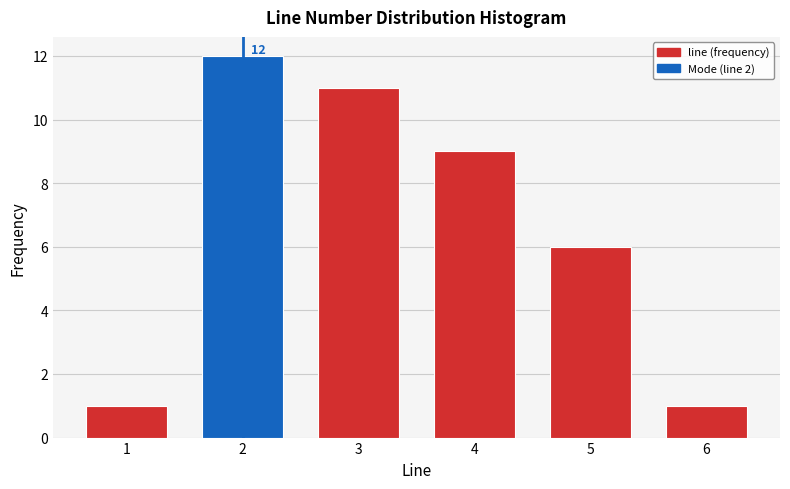

Reading left to right, list all the values displayed in this chart.

1=1	2=12	3=11	4=9	5=6	6=1